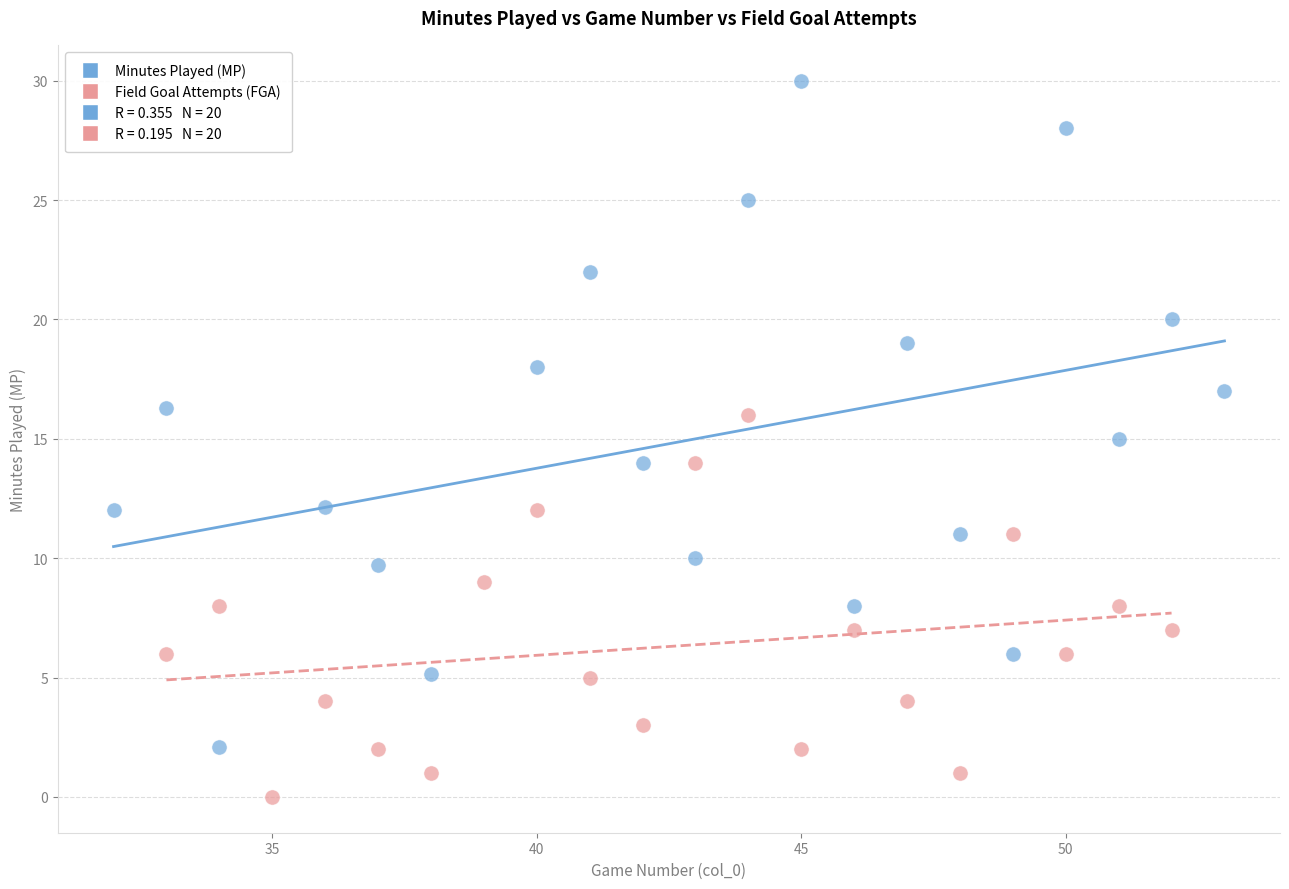

Which series reaches the maximum Y coordinate?

Minutes Played (MP)